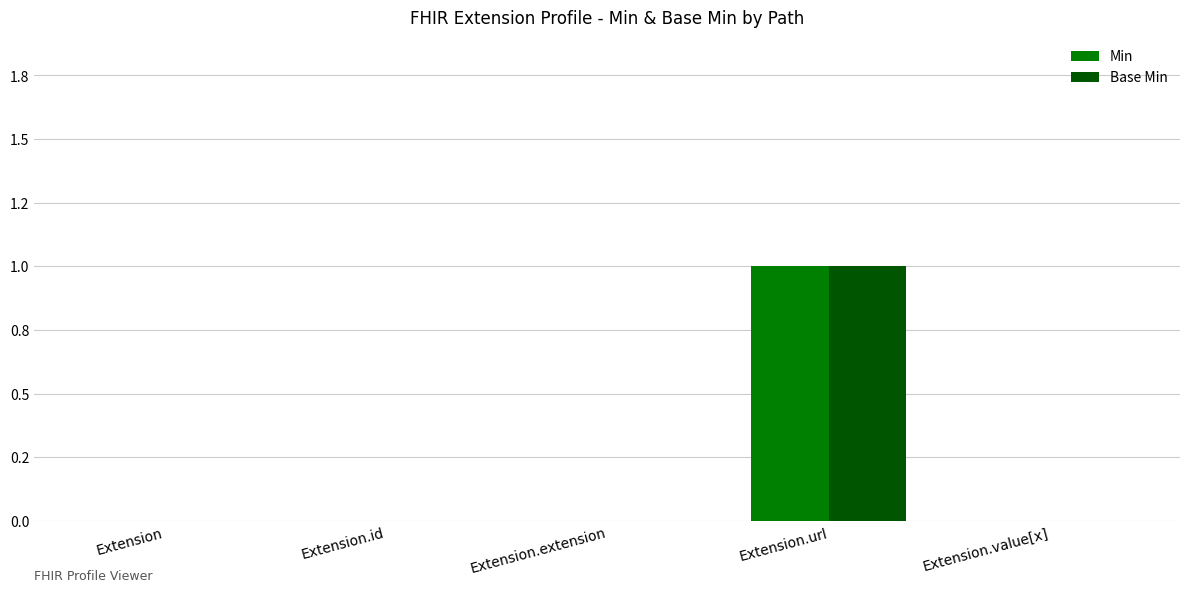

Does the chart contain stacked bars?

No